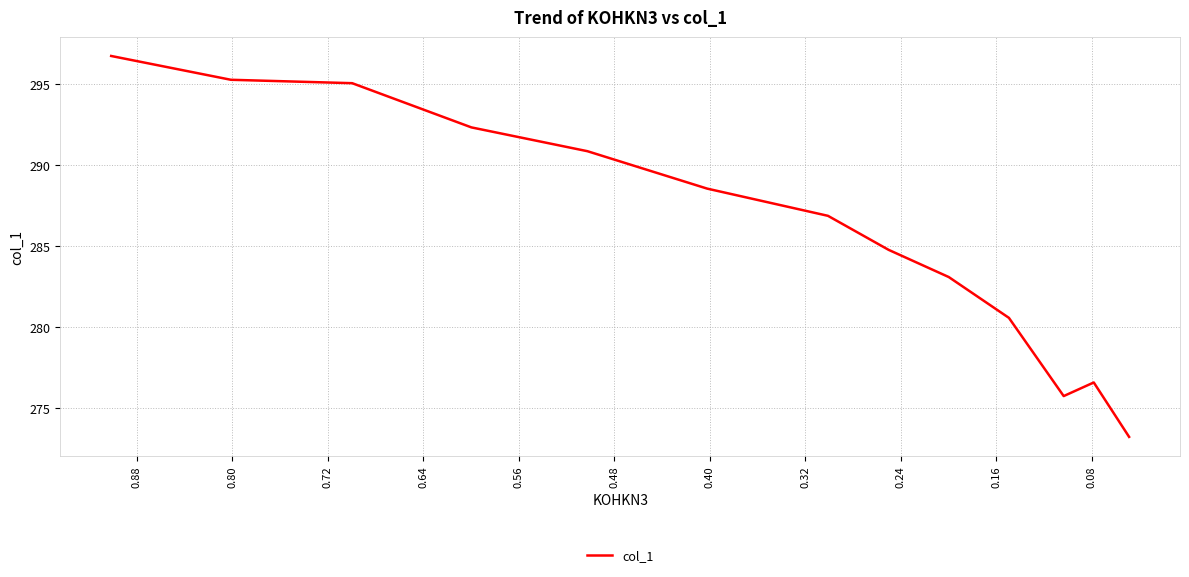

What is the average value?

286.1